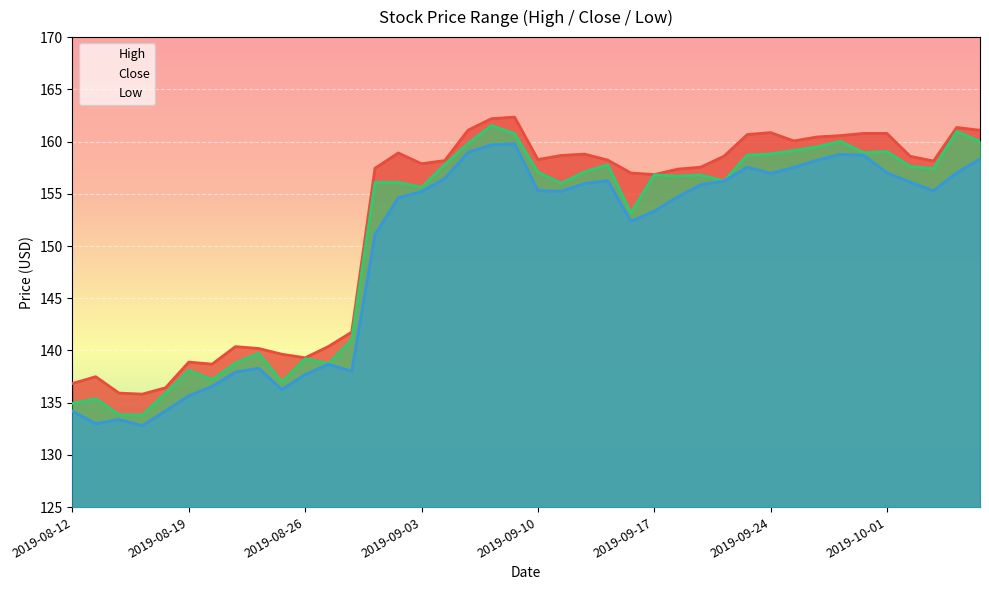

The value of Close at 28 is 156.2. True or false?

True